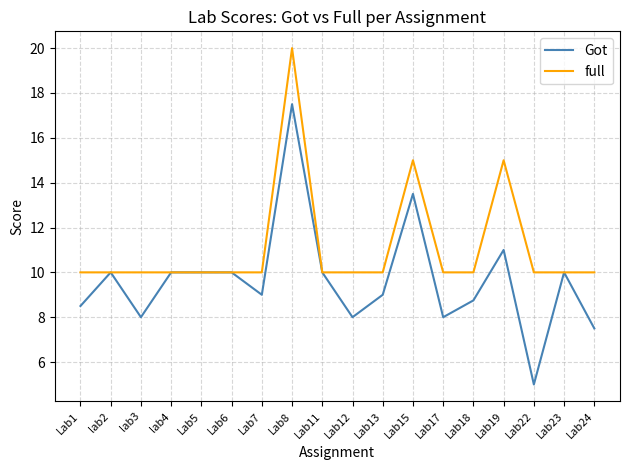

At Lab15, list the series in order from smallest to largest.

Got, full